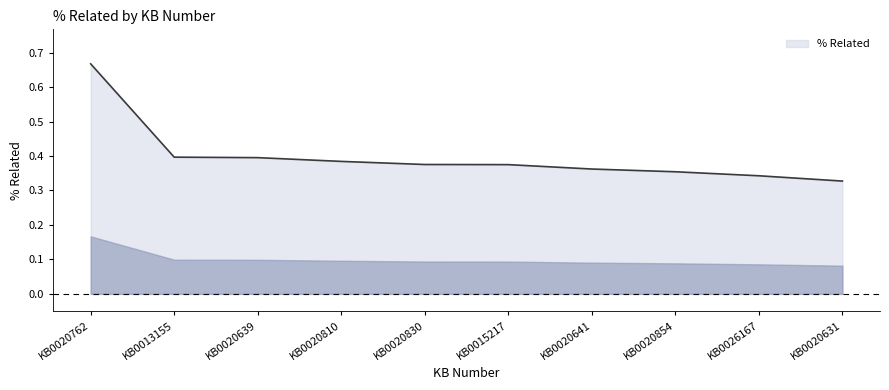

At which category does the chart reach its peak across all series?

KB0020762